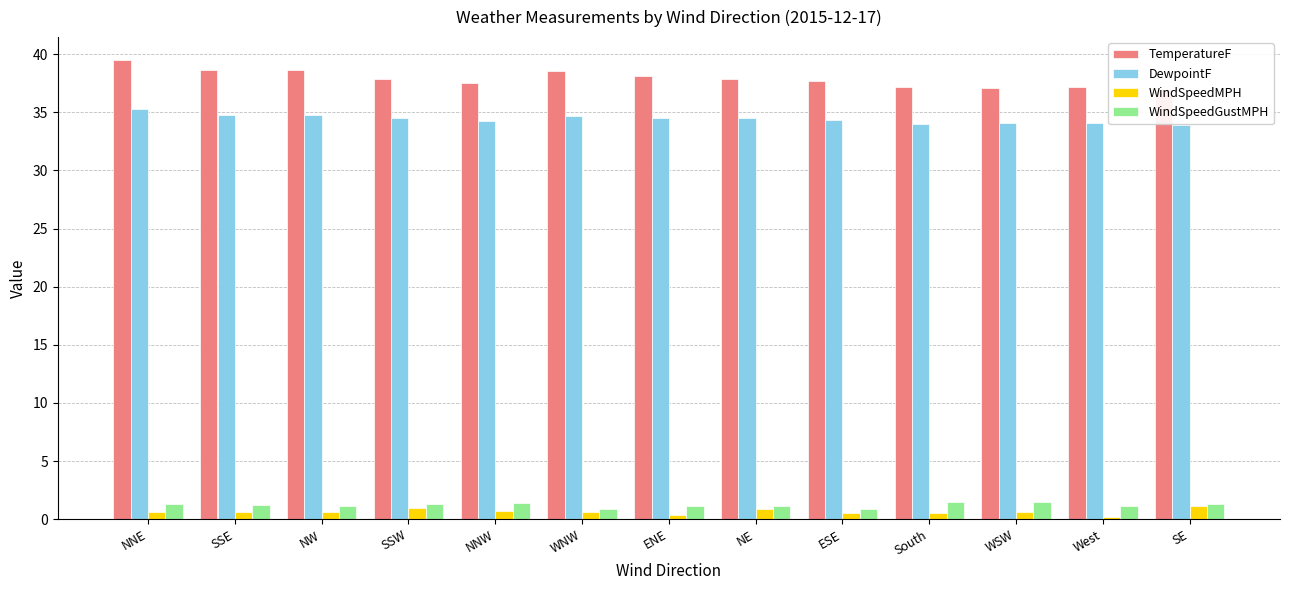

How many distinct data groups are displayed?

4